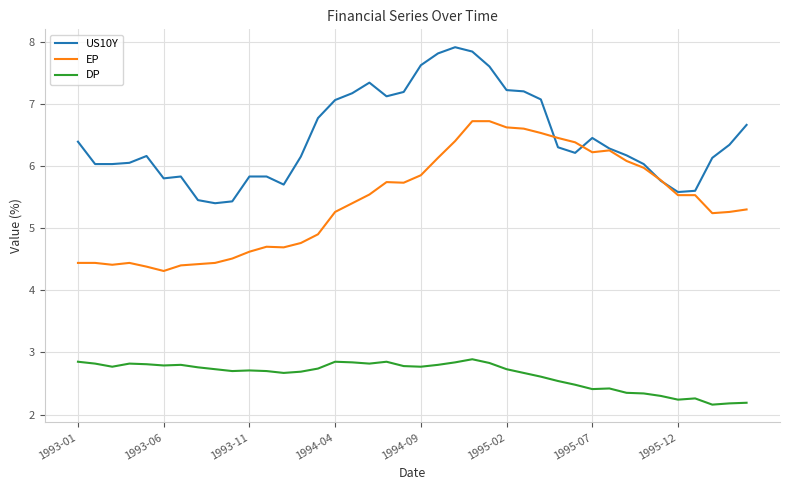

What are all the series names shown in the legend?

US10Y, EP, DP